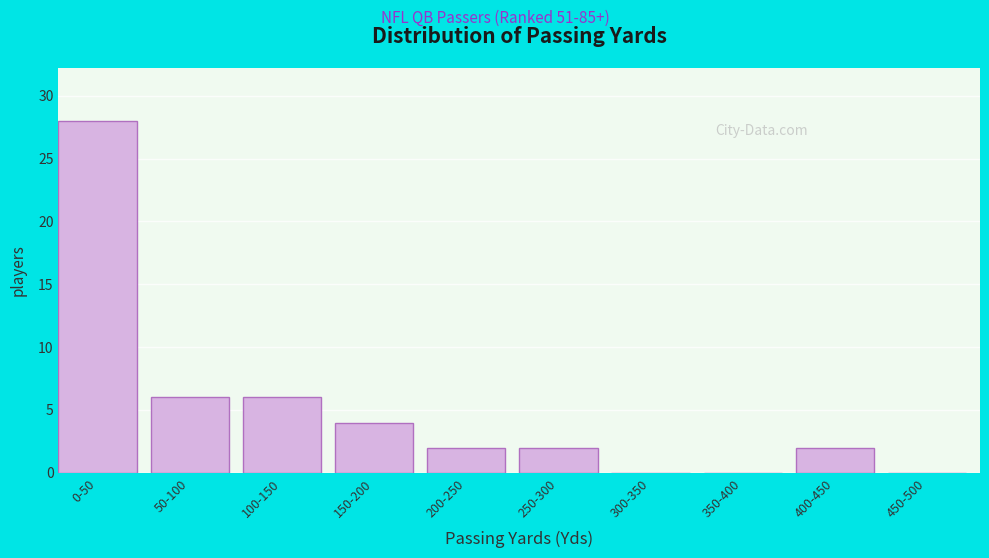

Reading right to left, what are all the values shown in this chart?

450-500=0	400-450=2	350-400=0	300-350=0	250-300=2	200-250=2	150-200=4	100-150=6	50-100=6	0-50=28